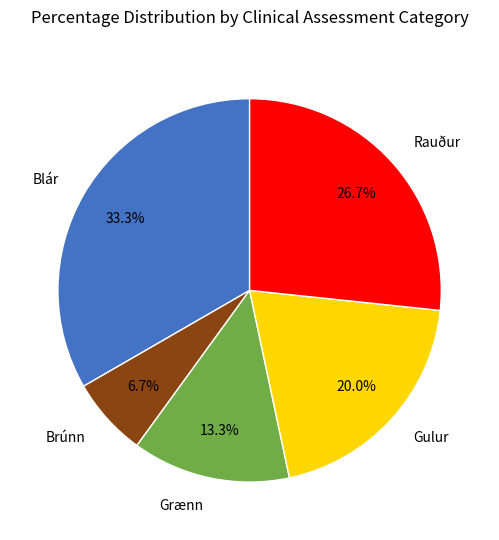

True or false: Brúnn accounts for 7% of the total.

True